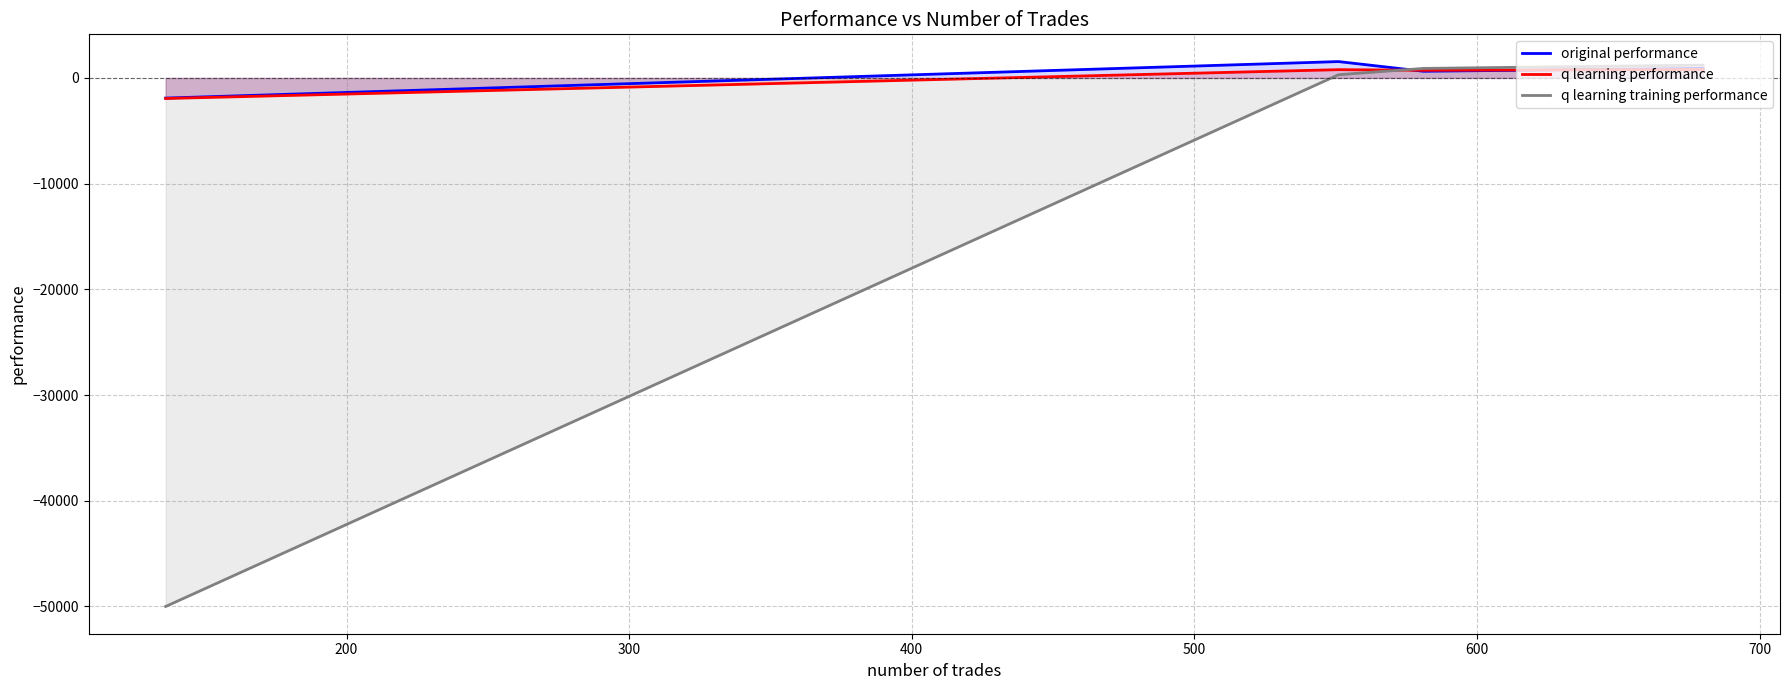

What is the maximum value shown in the chart?

1548.0